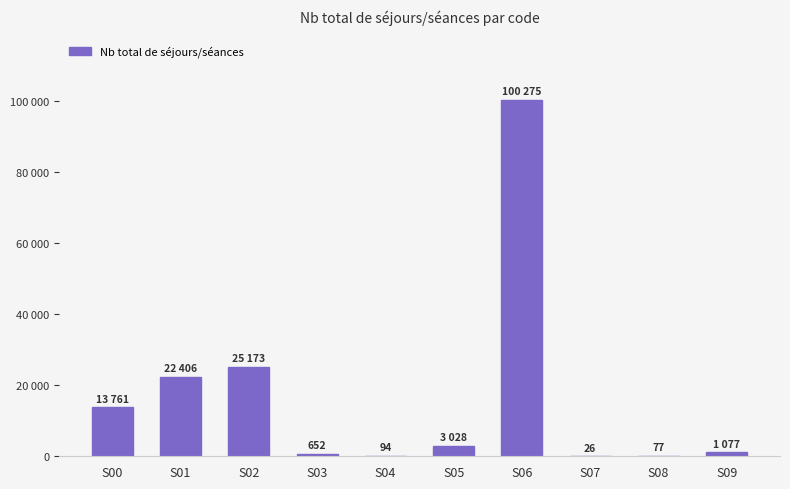

Are the bars horizontal?

No